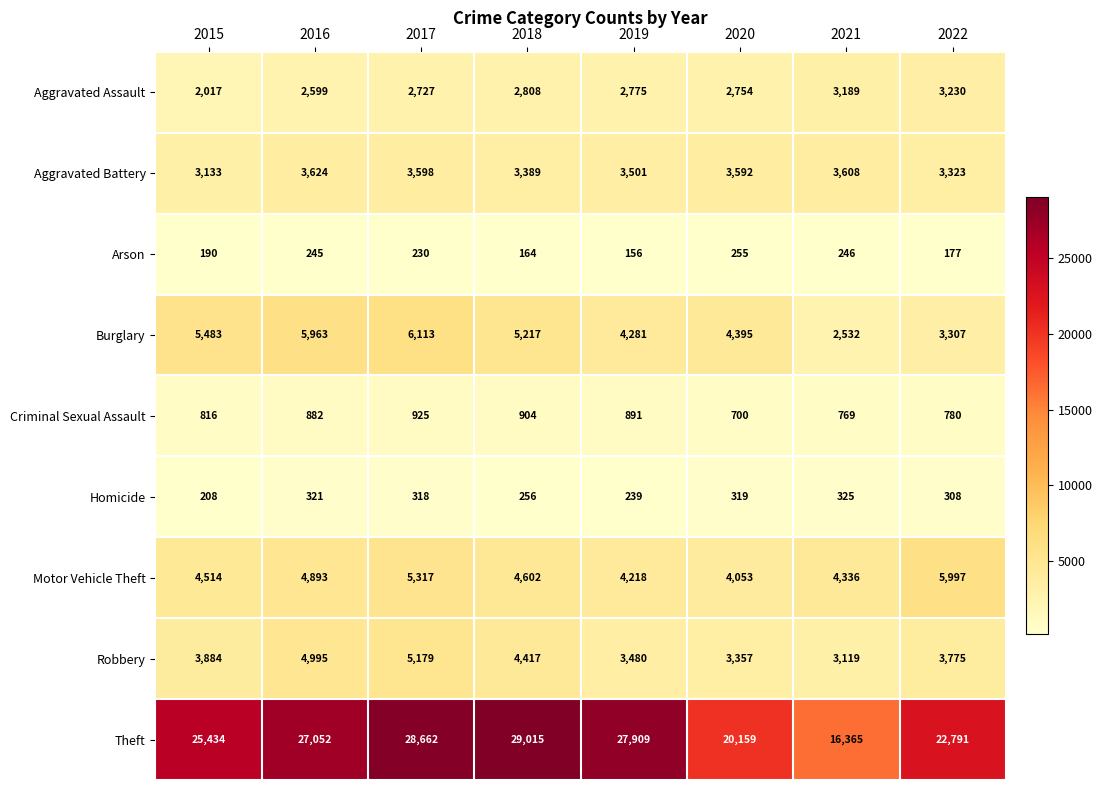

What is the approximate value of Motor Vehicle Theft at 2015, to the nearest 10?

4510